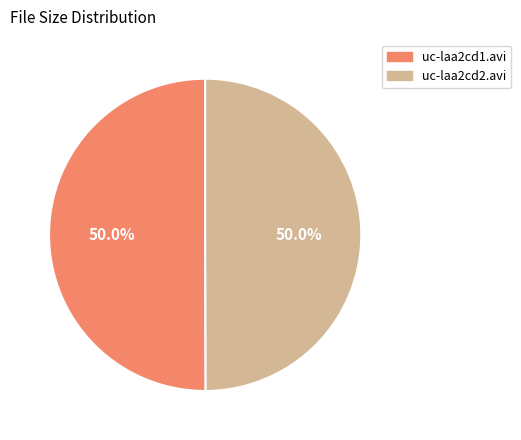

To the nearest percent, what percentage of the pie is uc-laa2cd1.avi?

50%